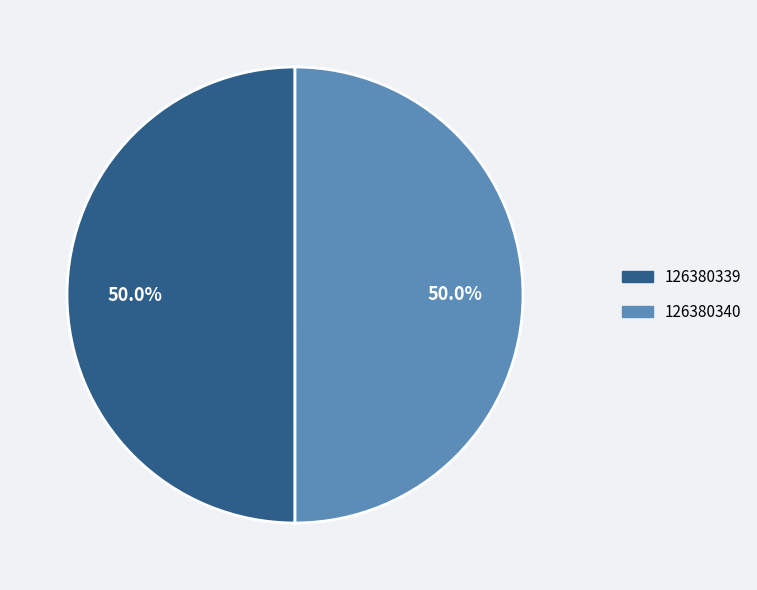

What is the ratio of the value at 126380340 to the value at 126380339?

1.0